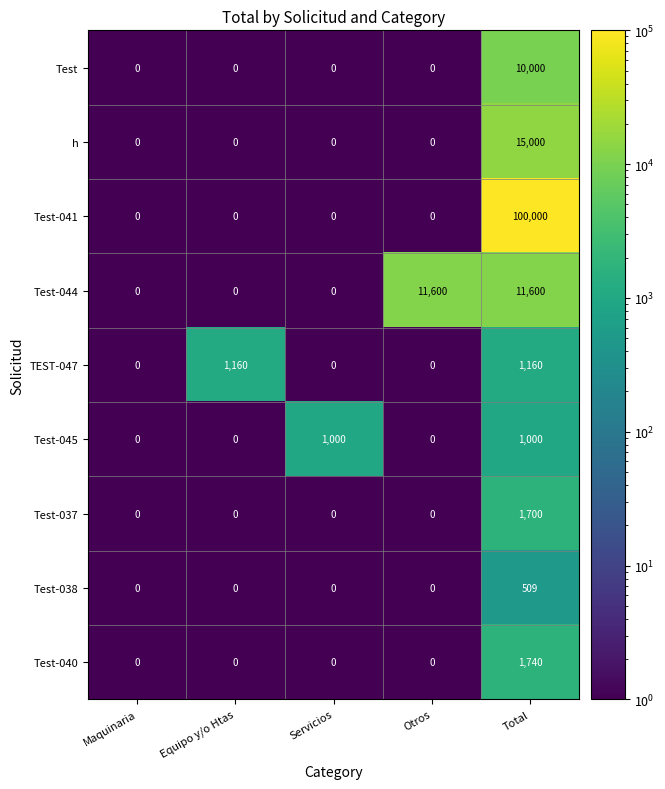

Which series has the largest total across all categories?

Test-041